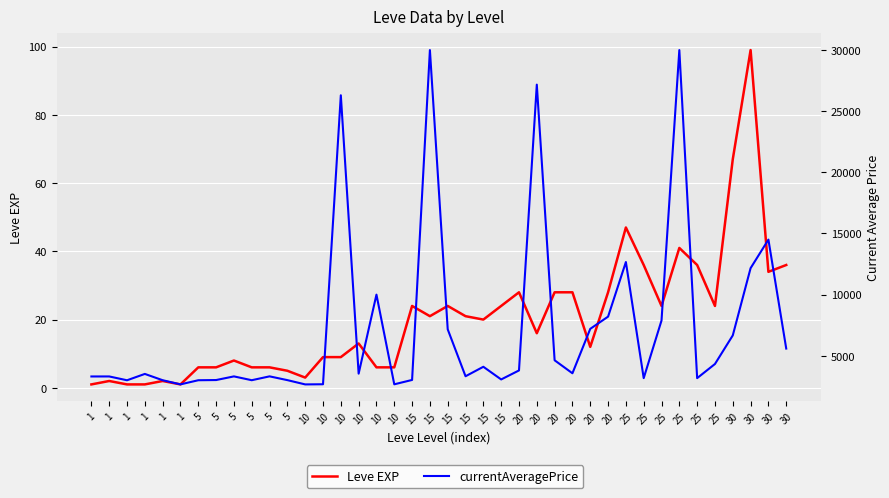

Rank the series at 1 from lowest to highest value.

Leve EXP, currentAveragePrice